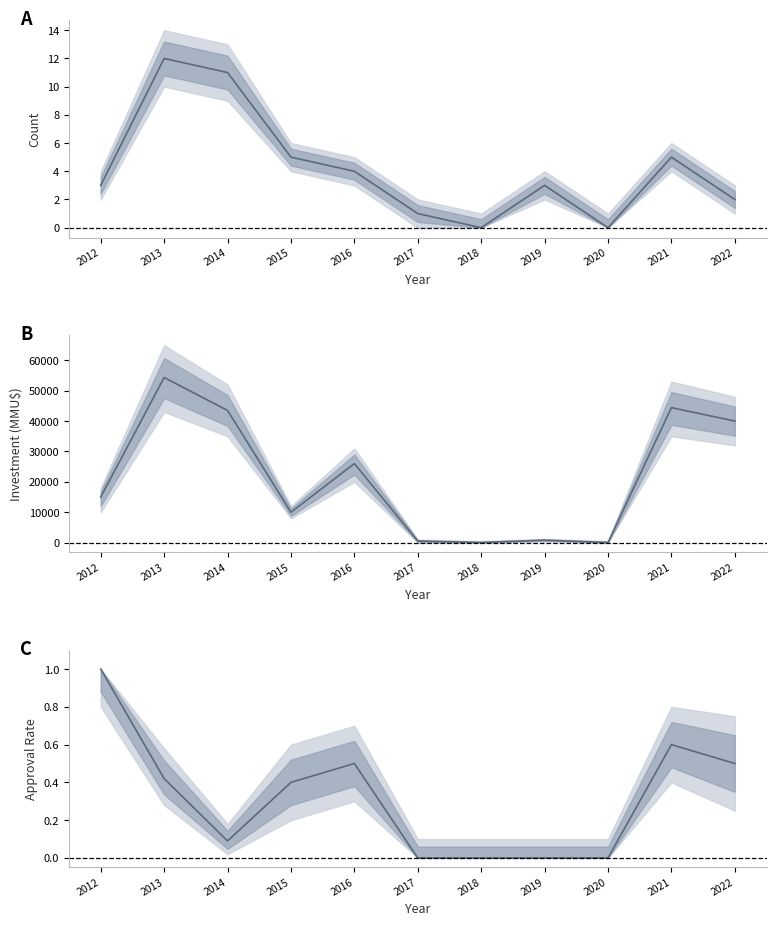

At 2012, list the series in order from smallest to largest.

Approval Rate, Project Count, Investment (MMU$)